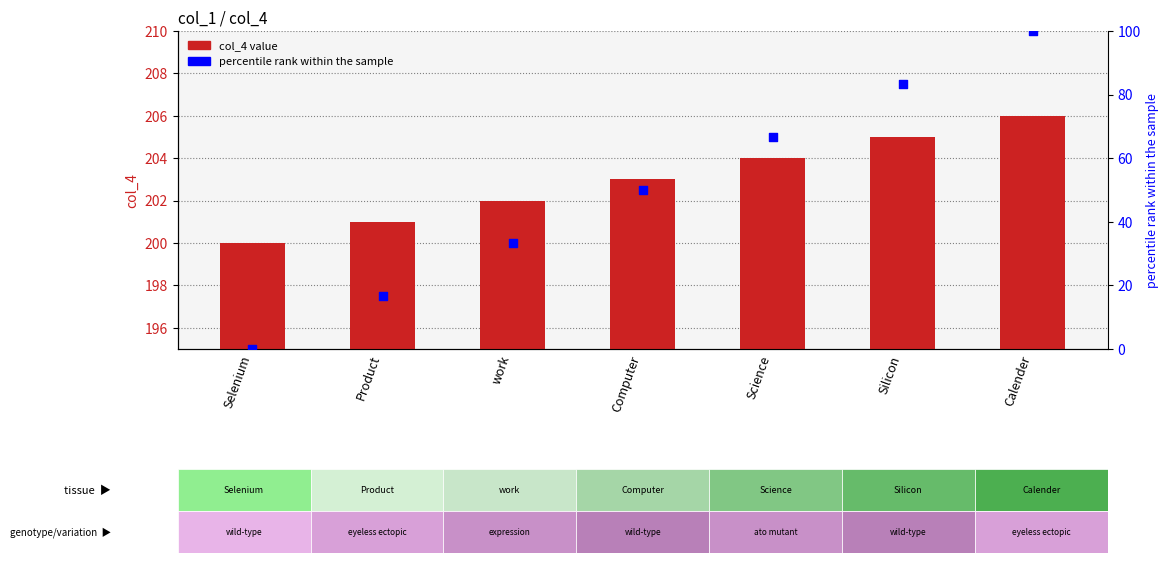

What is the total value across all series at Calender?

306.0